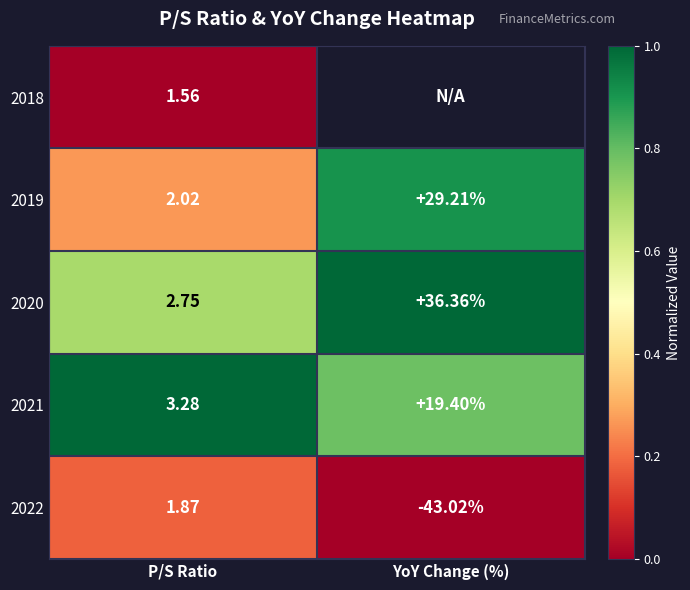

Is the value of 2018 at P/S Ratio greater than the value of 2021 at YoY Change (%)?

No